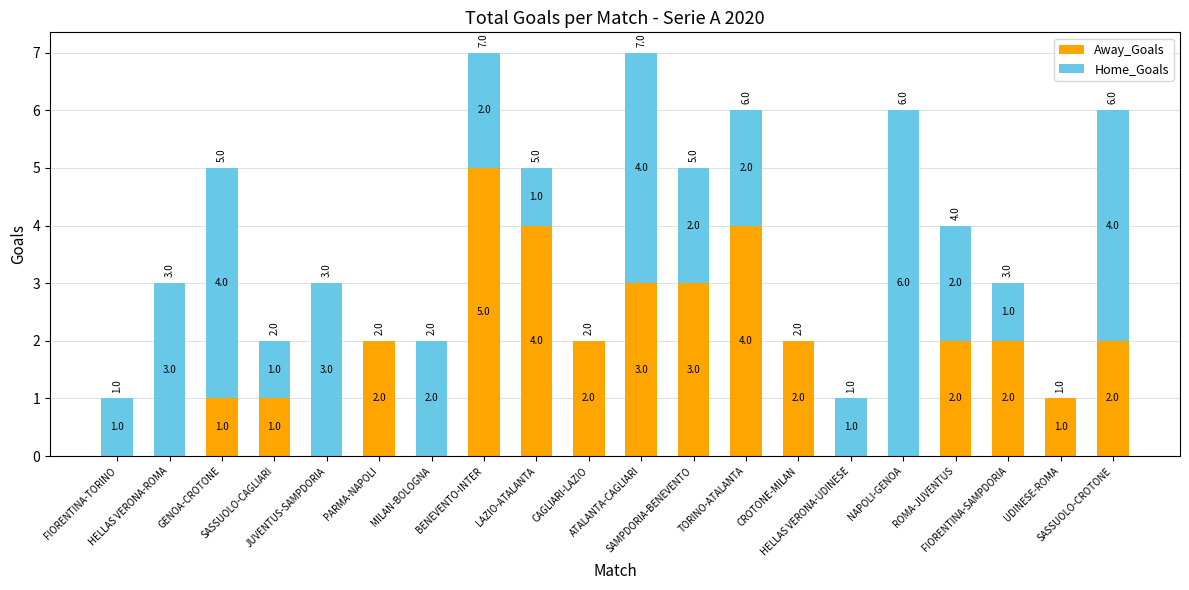

What is the sum of all Away_Goals values?

34